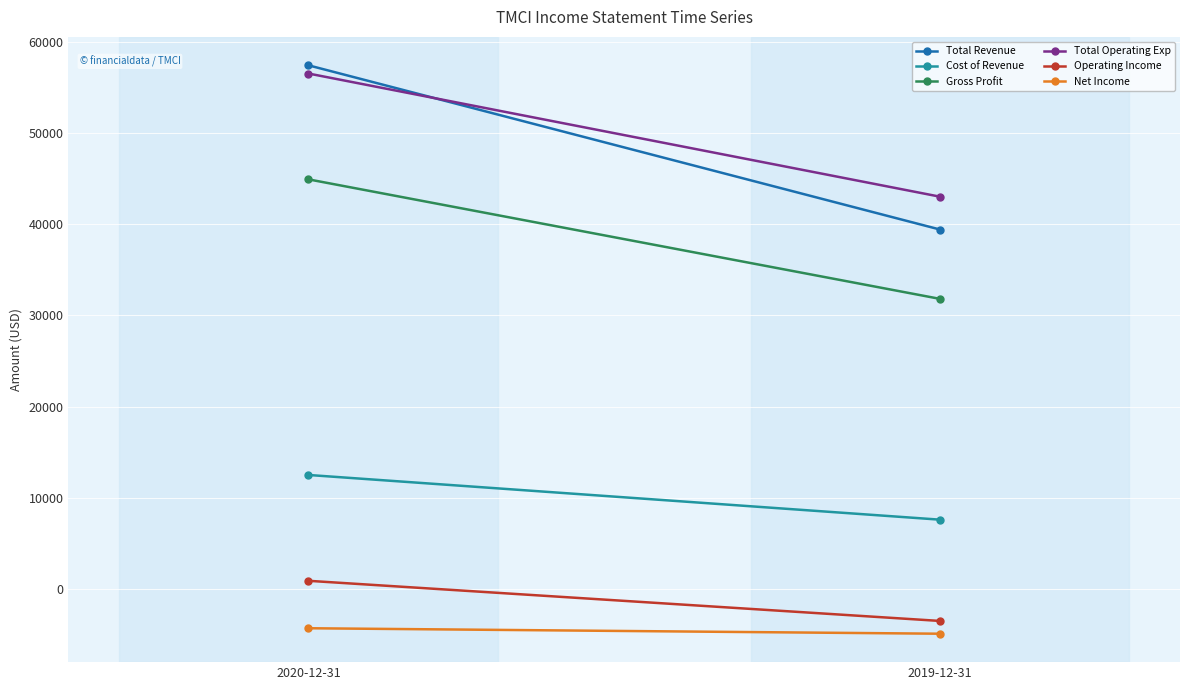

Which has a higher value, 2020-12-31 or 2019-12-31?

2020-12-31